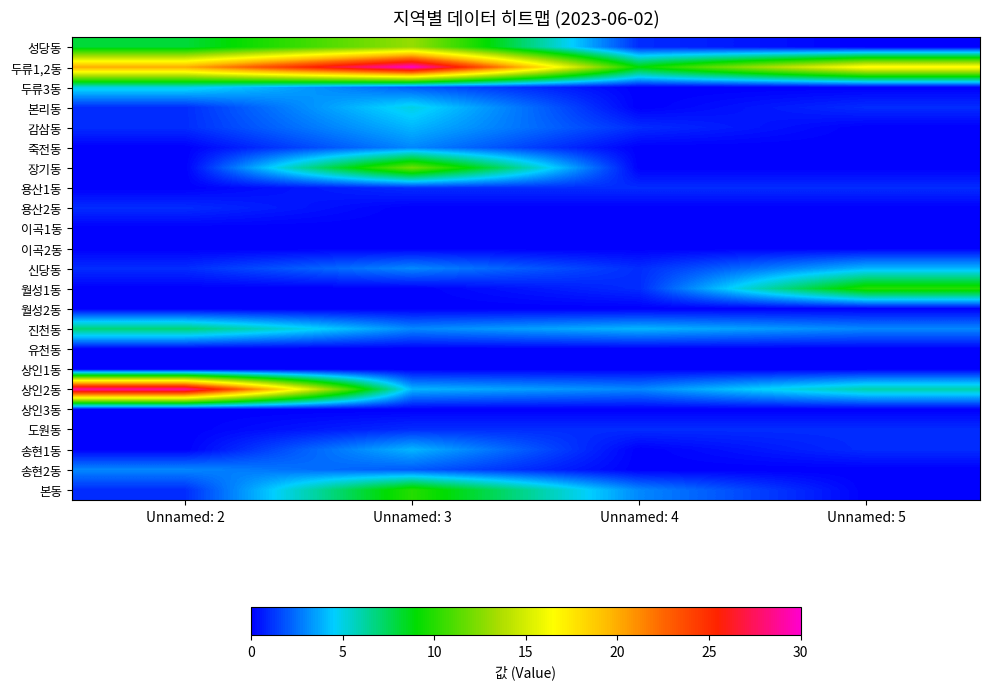

Reading left to right, list all the values displayed in this chart.

성당동: Unnamed: 2=8	Unnamed: 3=13	Unnamed: 4=1	Unnamed: 5=0
두류1,2동: Unnamed: 2=20	Unnamed: 3=30	Unnamed: 4=9	Unnamed: 5=17
두류3동: Unnamed: 2=5	Unnamed: 3=2	Unnamed: 4=0	Unnamed: 5=0
본리동: Unnamed: 2=1	Unnamed: 3=5	Unnamed: 4=0	Unnamed: 5=1
감삼동: Unnamed: 2=1	Unnamed: 3=4	Unnamed: 4=1	Unnamed: 5=0
죽전동: Unnamed: 2=0	Unnamed: 3=3	Unnamed: 4=0	Unnamed: 5=0
장기동: Unnamed: 2=0	Unnamed: 3=12	Unnamed: 4=0	Unnamed: 5=0
용산1동: Unnamed: 2=0	Unnamed: 3=1	Unnamed: 4=1	Unnamed: 5=1
용산2동: Unnamed: 2=1	Unnamed: 3=0	Unnamed: 4=0	Unnamed: 5=0
이곡1동: Unnamed: 2=0	Unnamed: 3=0	Unnamed: 4=0	Unnamed: 5=0
이곡2동: Unnamed: 2=0	Unnamed: 3=0	Unnamed: 4=0	Unnamed: 5=0
신당동: Unnamed: 2=1	Unnamed: 3=3	Unnamed: 4=1	Unnamed: 5=4
월성1동: Unnamed: 2=0	Unnamed: 3=0	Unnamed: 4=1	Unnamed: 5=10
월성2동: Unnamed: 2=0	Unnamed: 3=0	Unnamed: 4=0	Unnamed: 5=0
진천동: Unnamed: 2=7	Unnamed: 3=3	Unnamed: 4=4	Unnamed: 5=3
유천동: Unnamed: 2=0	Unnamed: 3=0	Unnamed: 4=0	Unnamed: 5=0
상인1동: Unnamed: 2=0	Unnamed: 3=0	Unnamed: 4=0	Unnamed: 5=0
상인2동: Unnamed: 2=29	Unnamed: 3=4	Unnamed: 4=3	Unnamed: 5=6
상인3동: Unnamed: 2=0	Unnamed: 3=0	Unnamed: 4=0	Unnamed: 5=0
도원동: Unnamed: 2=0	Unnamed: 3=1	Unnamed: 4=1	Unnamed: 5=1
송현1동: Unnamed: 2=0	Unnamed: 3=4	Unnamed: 4=0	Unnamed: 5=1
송현2동: Unnamed: 2=3	Unnamed: 3=2	Unnamed: 4=0	Unnamed: 5=0
본동: Unnamed: 2=1	Unnamed: 3=10	Unnamed: 4=3	Unnamed: 5=0